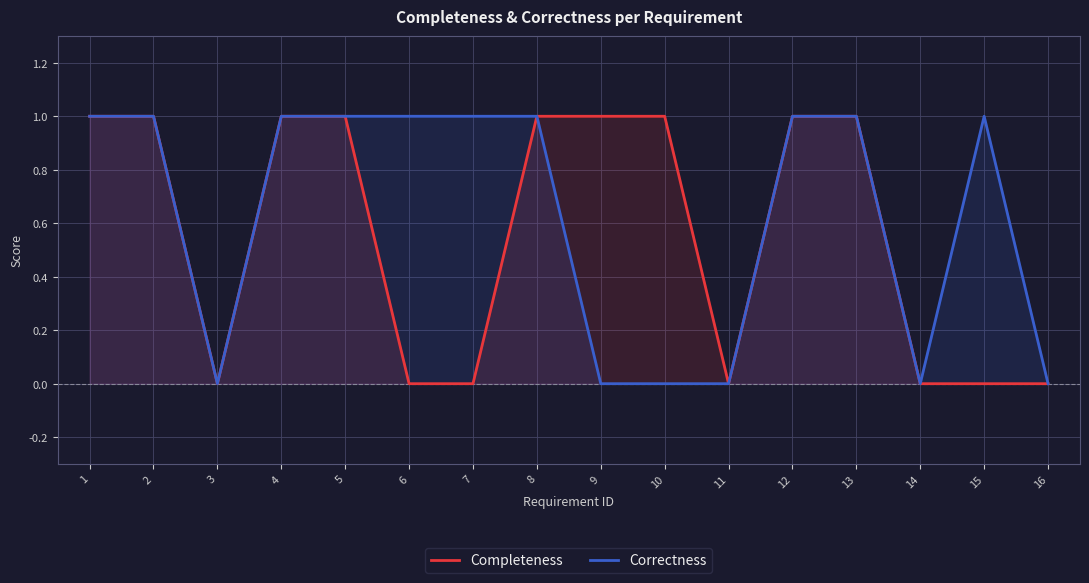

Reading left to right, extract all data points from this chart.

Completeness: 1	1	0	1	1	0	0	1	1	1	0	1	1	0	0	0
Correctness: 1	1	0	1	1	1	1	1	0	0	0	1	1	0	1	0